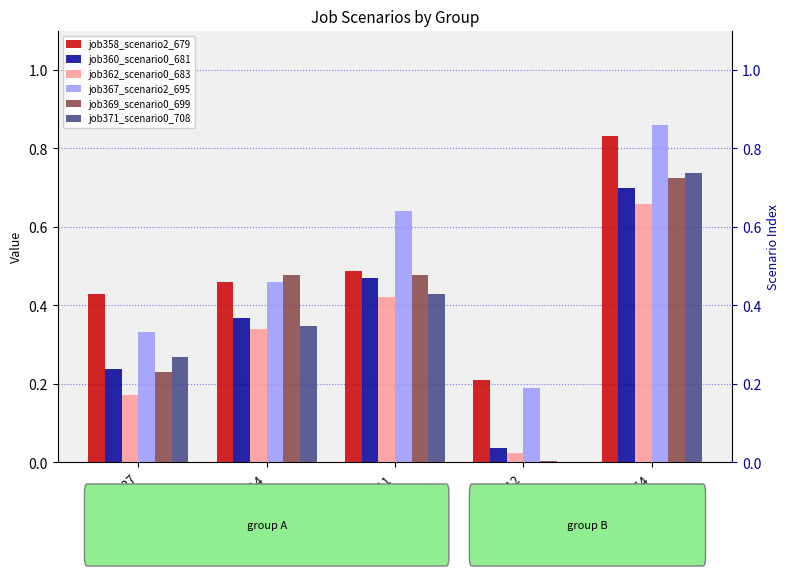

Are the bars horizontal?

No